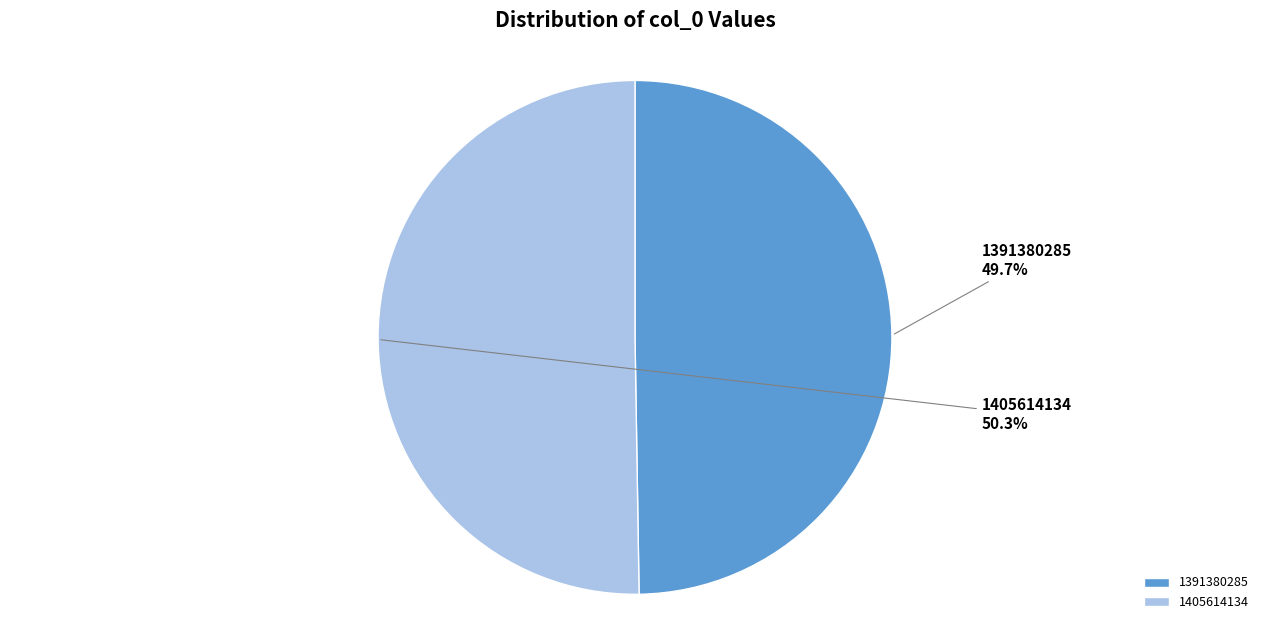

Which category has the smallest portion of the pie?

1391380285